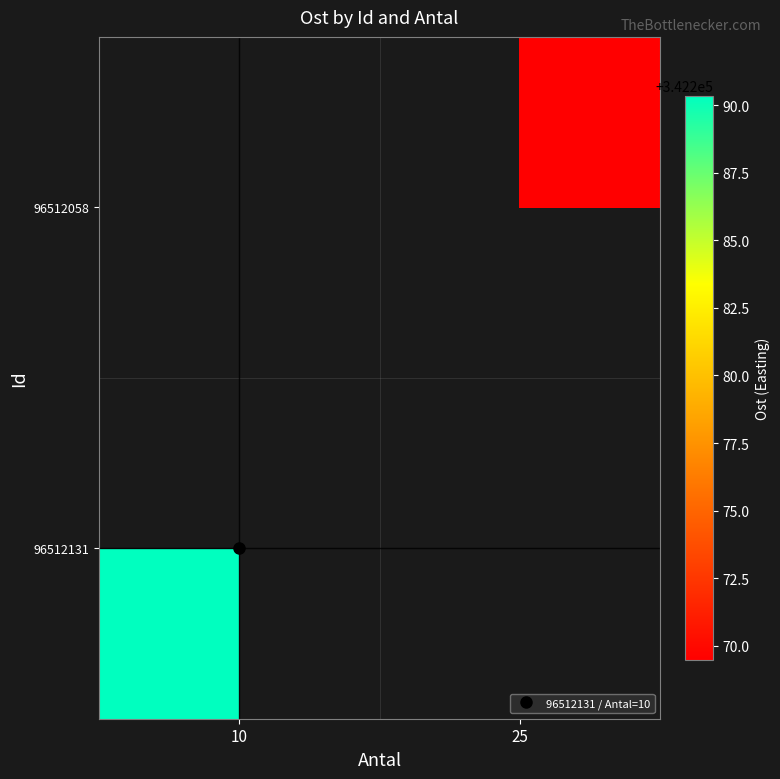

The 96512131 series shows 504689.2 at 10. True or false?

False